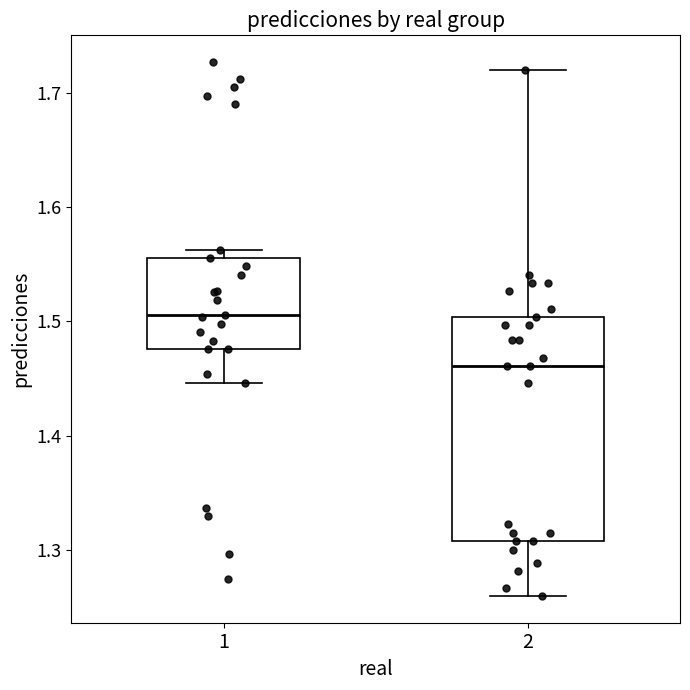

Where does the lower whisker of the box at x = 2 end on the y-axis? The values are not printed on the chart, so give them approximately, as read against the axis.

1.26